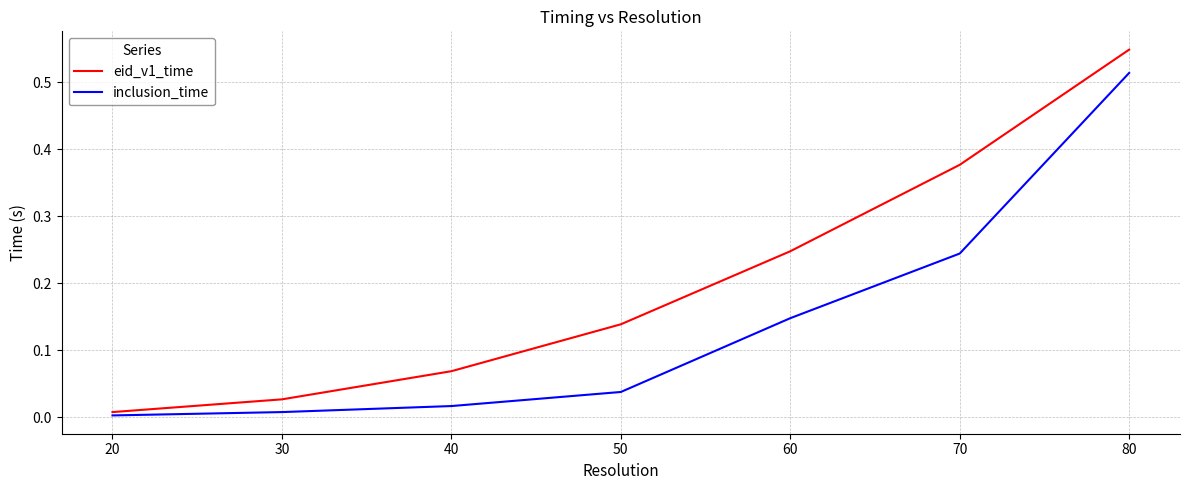

Which category has the highest value in the inclusion_time series?

80